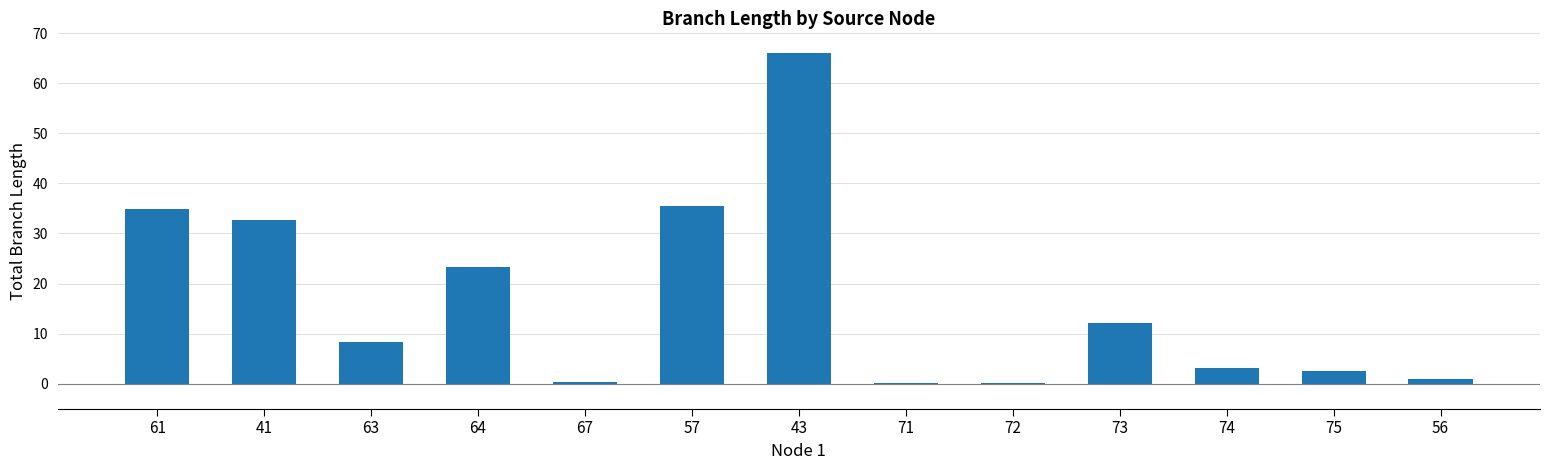

At which label does the data first exceed 8?

61